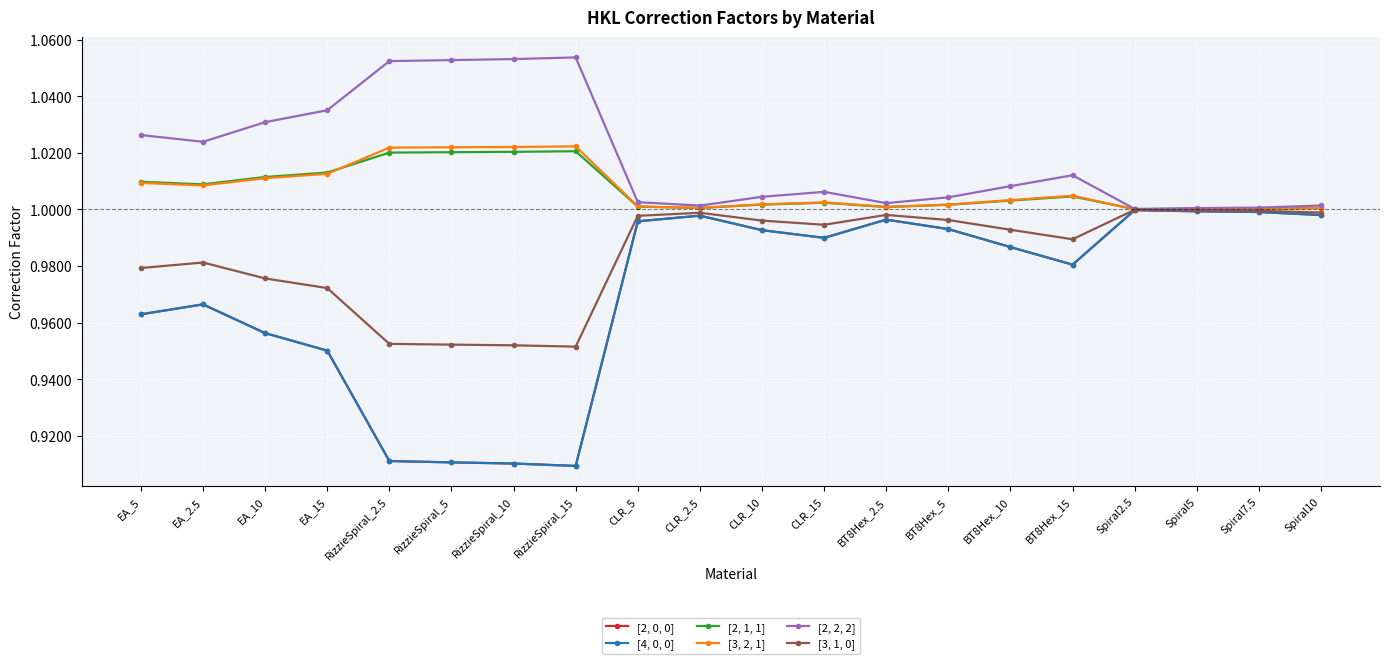

Reading right to left, list all the values displayed in this chart.

[2, 0, 0]: Spiral10=1.0	Spiral7.5=1.0	Spiral5=1.0	Spiral2.5=1.0	BT8Hex_15=1.0	BT8Hex_10=1.0	BT8Hex_5=1.0	BT8Hex_2.5=1.0	CLR_15=1.0	CLR_10=1.0	CLR_2.5=1.0	CLR_5=1.0	RizzieSpiral_15=0.9	RizzieSpiral_10=0.9	RizzieSpiral_5=0.9	RizzieSpiral_2.5=0.9	EA_15=1.0	EA_10=1.0	EA_2.5=1.0	EA_5=1.0
[4, 0, 0]: Spiral10=1.0	Spiral7.5=1.0	Spiral5=1.0	Spiral2.5=1.0	BT8Hex_15=1.0	BT8Hex_10=1.0	BT8Hex_5=1.0	BT8Hex_2.5=1.0	CLR_15=1.0	CLR_10=1.0	CLR_2.5=1.0	CLR_5=1.0	RizzieSpiral_15=0.9	RizzieSpiral_10=0.9	RizzieSpiral_5=0.9	RizzieSpiral_2.5=0.9	EA_15=1.0	EA_10=1.0	EA_2.5=1.0	EA_5=1.0
[2, 1, 1]: Spiral10=1.0	Spiral7.5=1.0	Spiral5=1.0	Spiral2.5=1.0	BT8Hex_15=1.0	BT8Hex_10=1.0	BT8Hex_5=1.0	BT8Hex_2.5=1.0	CLR_15=1.0	CLR_10=1.0	CLR_2.5=1.0	CLR_5=1.0	RizzieSpiral_15=1.0	RizzieSpiral_10=1.0	RizzieSpiral_5=1.0	RizzieSpiral_2.5=1.0	EA_15=1.0	EA_10=1.0	EA_2.5=1.0	EA_5=1.0
[3, 2, 1]: Spiral10=1.0	Spiral7.5=1.0	Spiral5=1.0	Spiral2.5=1.0	BT8Hex_15=1.0	BT8Hex_10=1.0	BT8Hex_5=1.0	BT8Hex_2.5=1.0	CLR_15=1.0	CLR_10=1.0	CLR_2.5=1.0	CLR_5=1.0	RizzieSpiral_15=1.0	RizzieSpiral_10=1.0	RizzieSpiral_5=1.0	RizzieSpiral_2.5=1.0	EA_15=1.0	EA_10=1.0	EA_2.5=1.0	EA_5=1.0
[2, 2, 2]: Spiral10=1.0	Spiral7.5=1.0	Spiral5=1.0	Spiral2.5=1.0	BT8Hex_15=1.0	BT8Hex_10=1.0	BT8Hex_5=1.0	BT8Hex_2.5=1.0	CLR_15=1.0	CLR_10=1.0	CLR_2.5=1.0	CLR_5=1.0	RizzieSpiral_15=1.1	RizzieSpiral_10=1.1	RizzieSpiral_5=1.1	RizzieSpiral_2.5=1.1	EA_15=1.0	EA_10=1.0	EA_2.5=1.0	EA_5=1.0
[3, 1, 0]: Spiral10=1.0	Spiral7.5=1.0	Spiral5=1.0	Spiral2.5=1.0	BT8Hex_15=1.0	BT8Hex_10=1.0	BT8Hex_5=1.0	BT8Hex_2.5=1.0	CLR_15=1.0	CLR_10=1.0	CLR_2.5=1.0	CLR_5=1.0	RizzieSpiral_15=1.0	RizzieSpiral_10=1.0	RizzieSpiral_5=1.0	RizzieSpiral_2.5=1.0	EA_15=1.0	EA_10=1.0	EA_2.5=1.0	EA_5=1.0